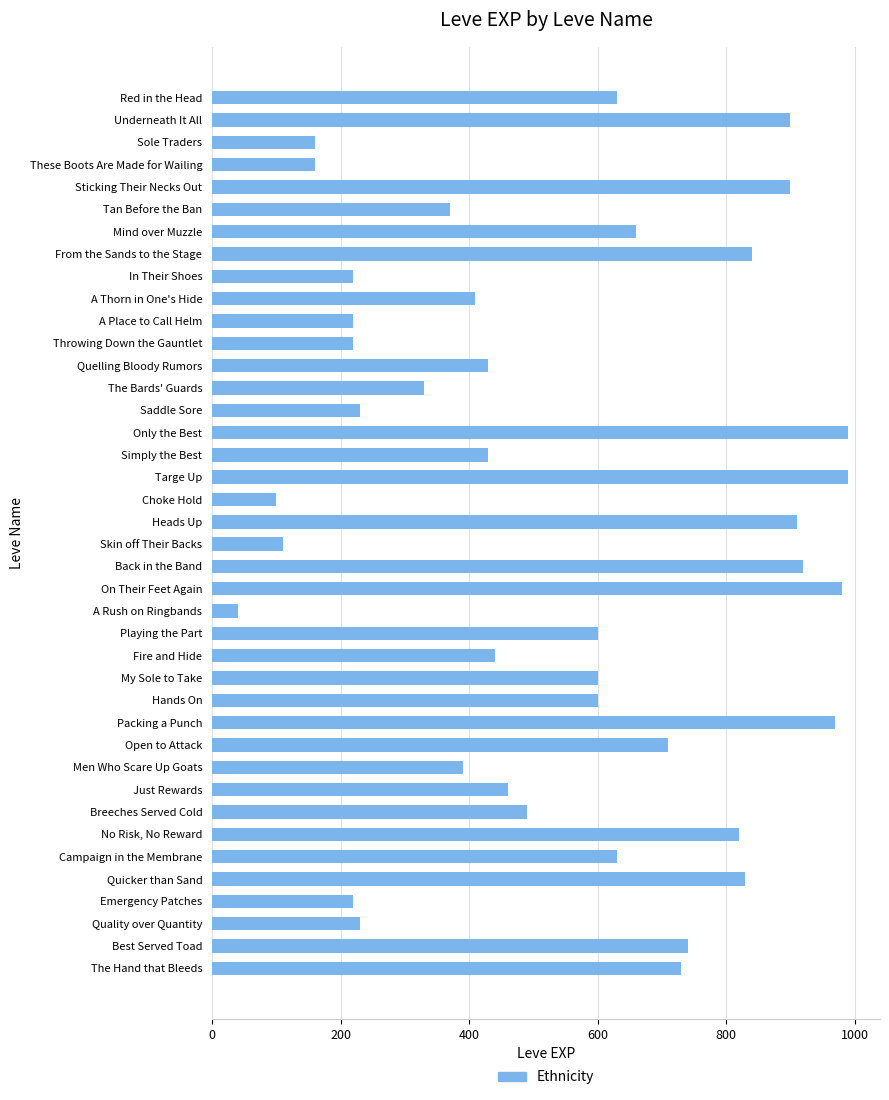

What is the change in value from From the Sands to the Stage to A Rush on Ringbands?

-800